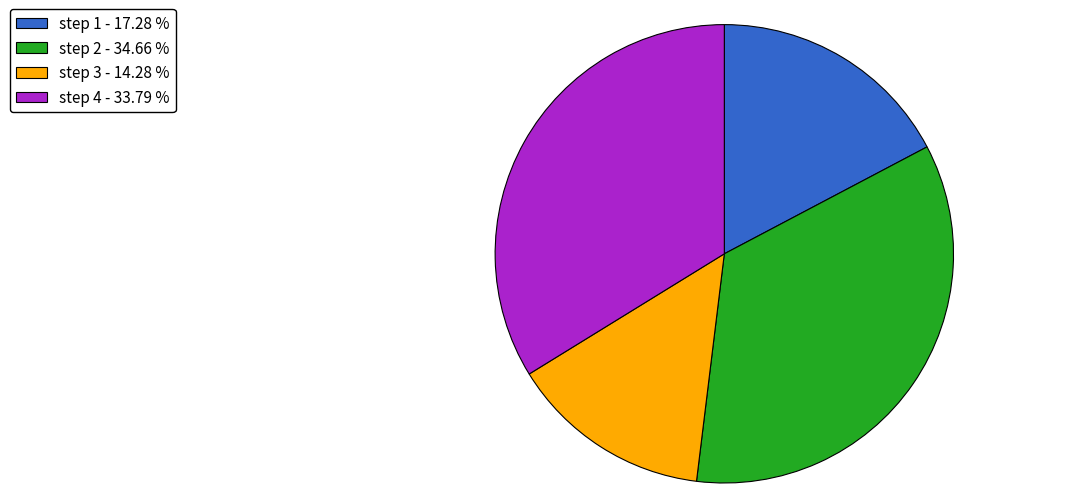

How many segments does this pie chart have?

4